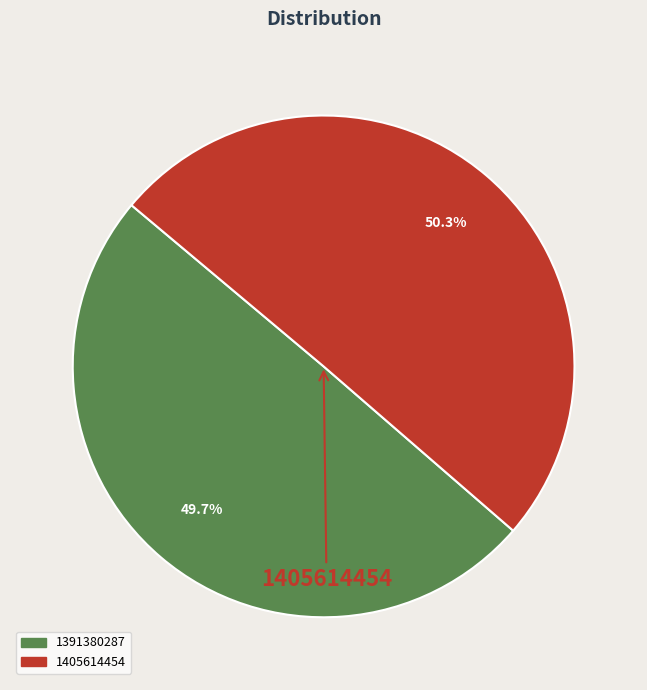

True or false: 1391380287 accounts for 57% of the total.

False